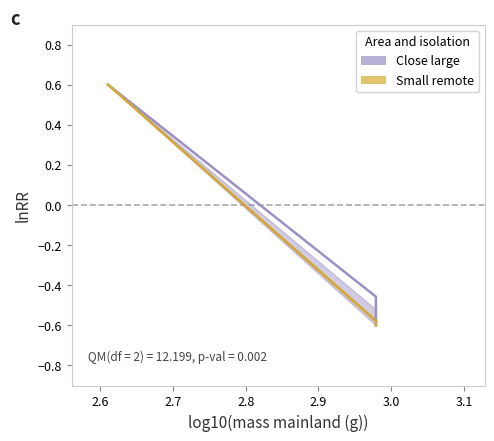

How many positive values does the Small remote series have?

1